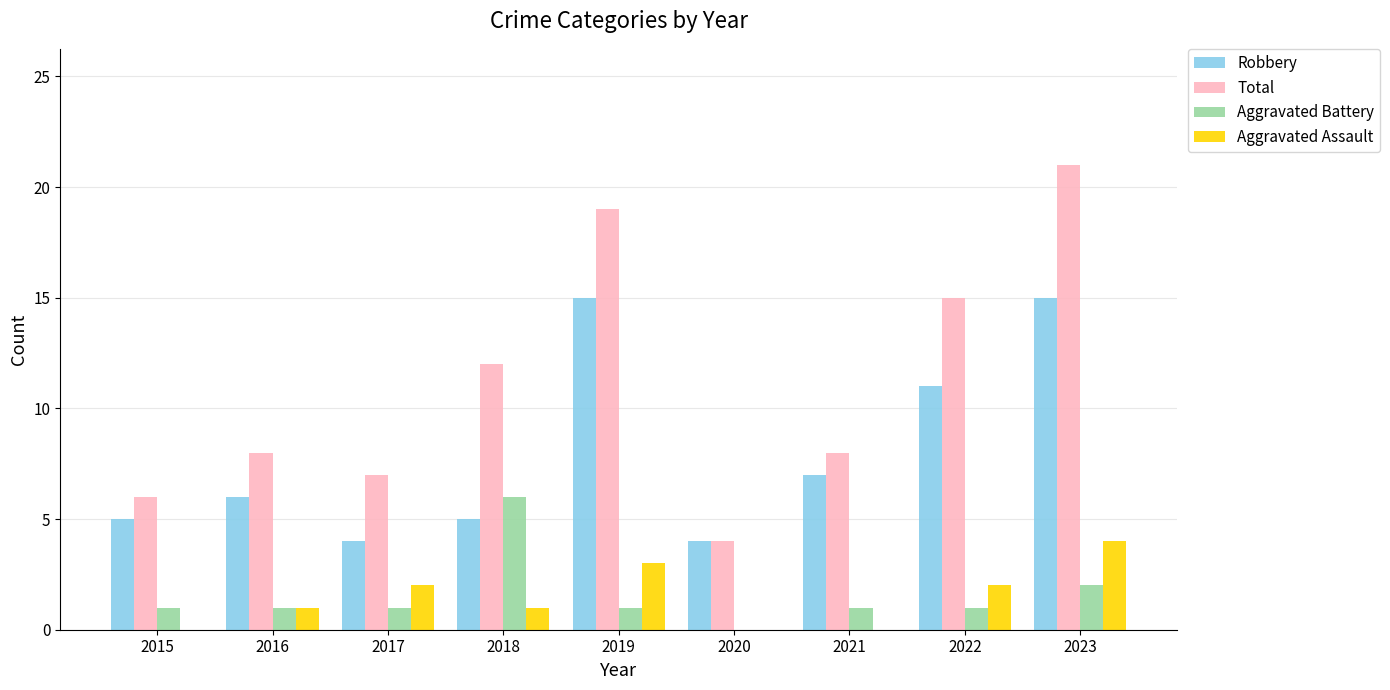

Is the value of Total at 2021 greater than the value of Aggravated Assault at 2022?

Yes